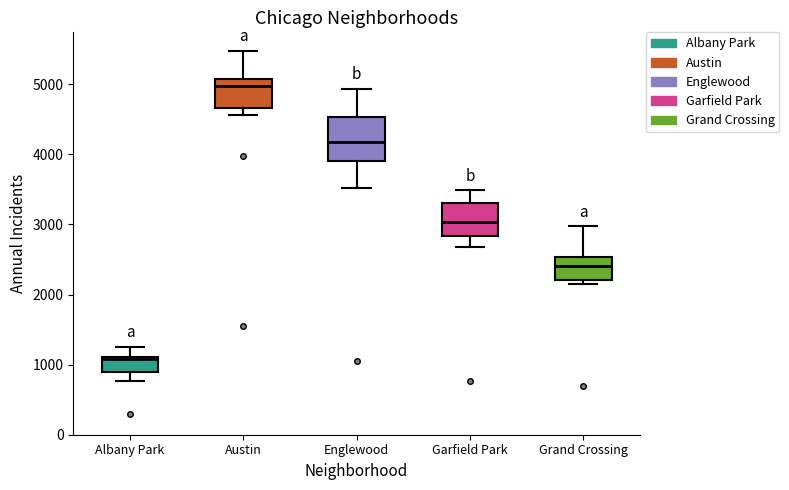

Reading left to right, transcribe this box plot: for each box, give where its median line is, the range the box spans, and where its two whiskers end, as read against the y-axis. The values are not printed on the chart, so give them approximately, as read against the axis.

Albany Park: median 1100 (just below the box's upper edge), box 900 to 1100, whiskers 800 to 1300
Austin: median 5000, box 4700 to 5100, whiskers 4600 to 5500
Englewood: median 4200, box 3900 to 4500, whiskers 3500 to 4900
Garfield Park: median 3000, box 2800 to 3300, whiskers 2700 to 3500
Grand Crossing: median 2400, box 2200 to 2500, whiskers 2100 to 3000